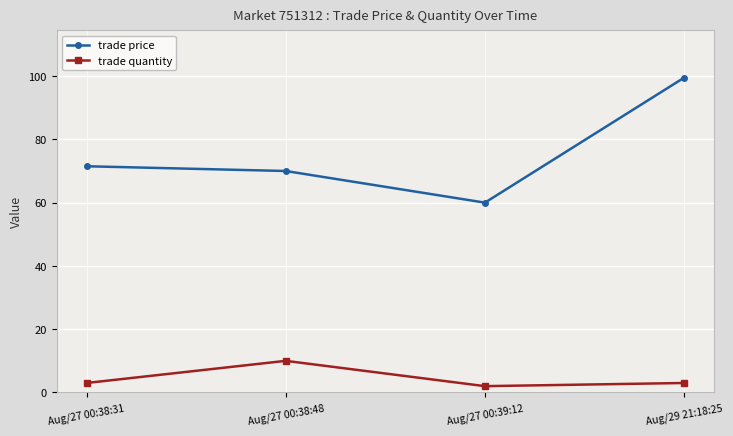

What is the sum of the trade quantity values at Aug/27 00:38:48 and Aug/27 00:38:31?

13.0